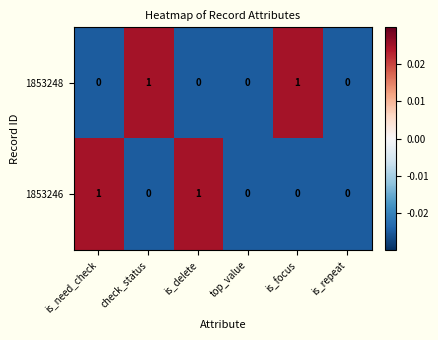

What is the total value across all series at top_value?

0